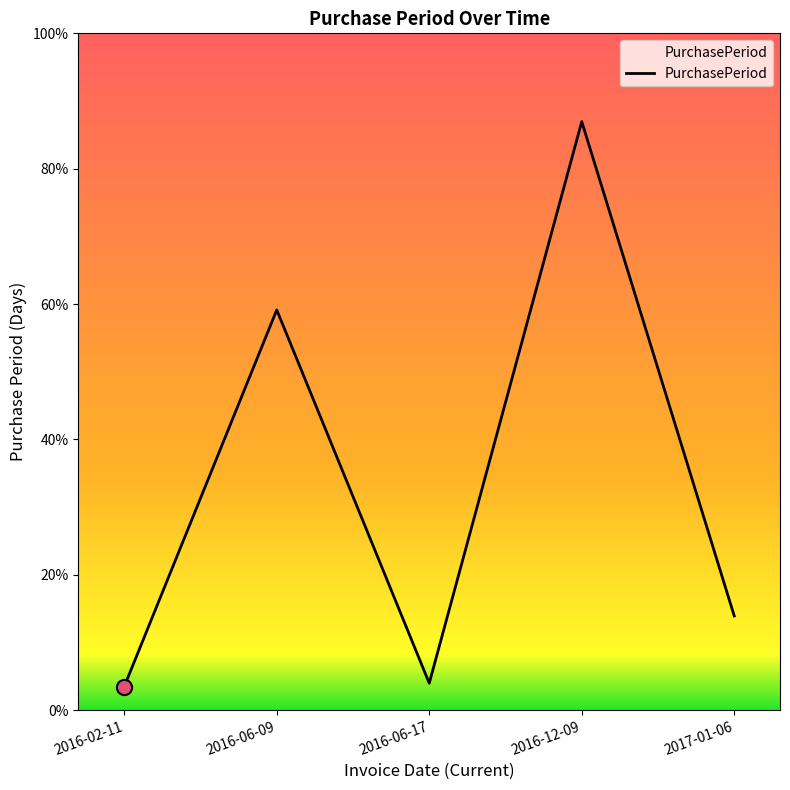

What is the ratio of the value at 2016-12-09 to the value at 2016-06-17?

21.9